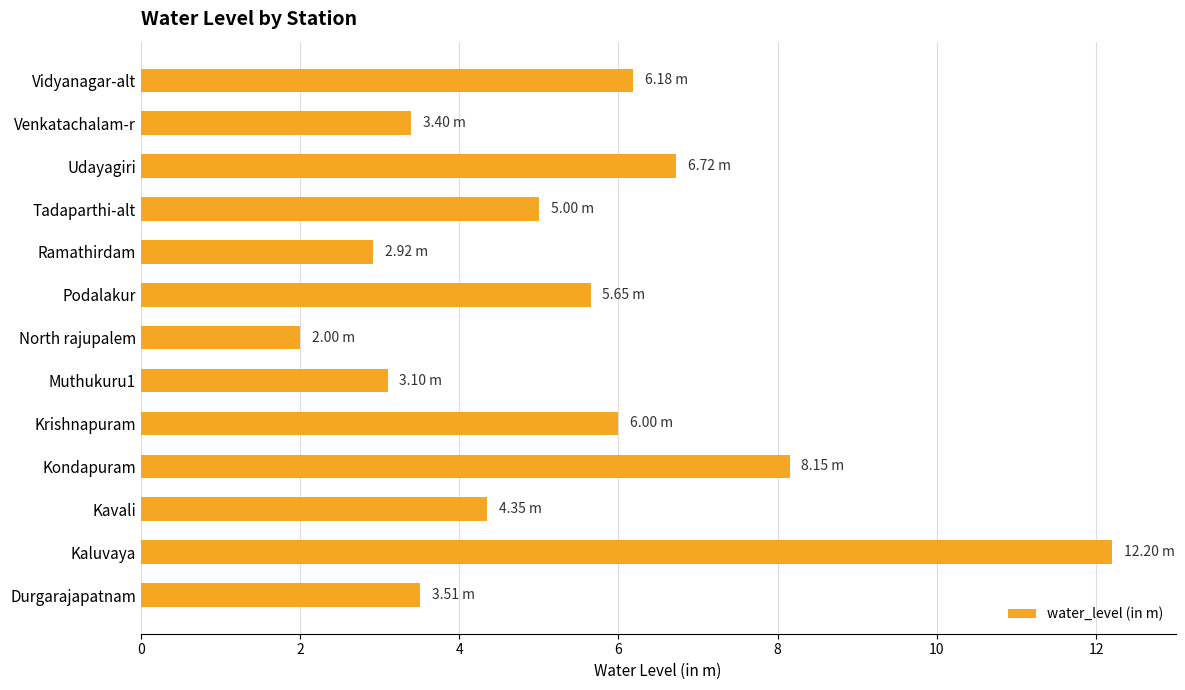

Where is the data nearest to the value 7?

Udayagiri